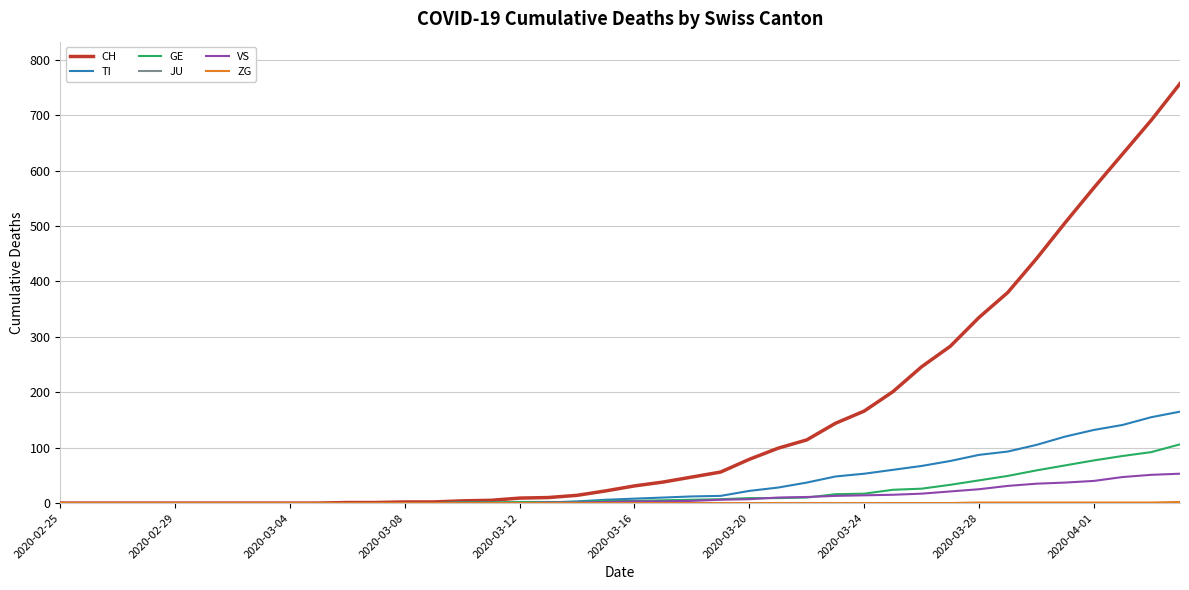

Which series has the largest total across all categories?

CH